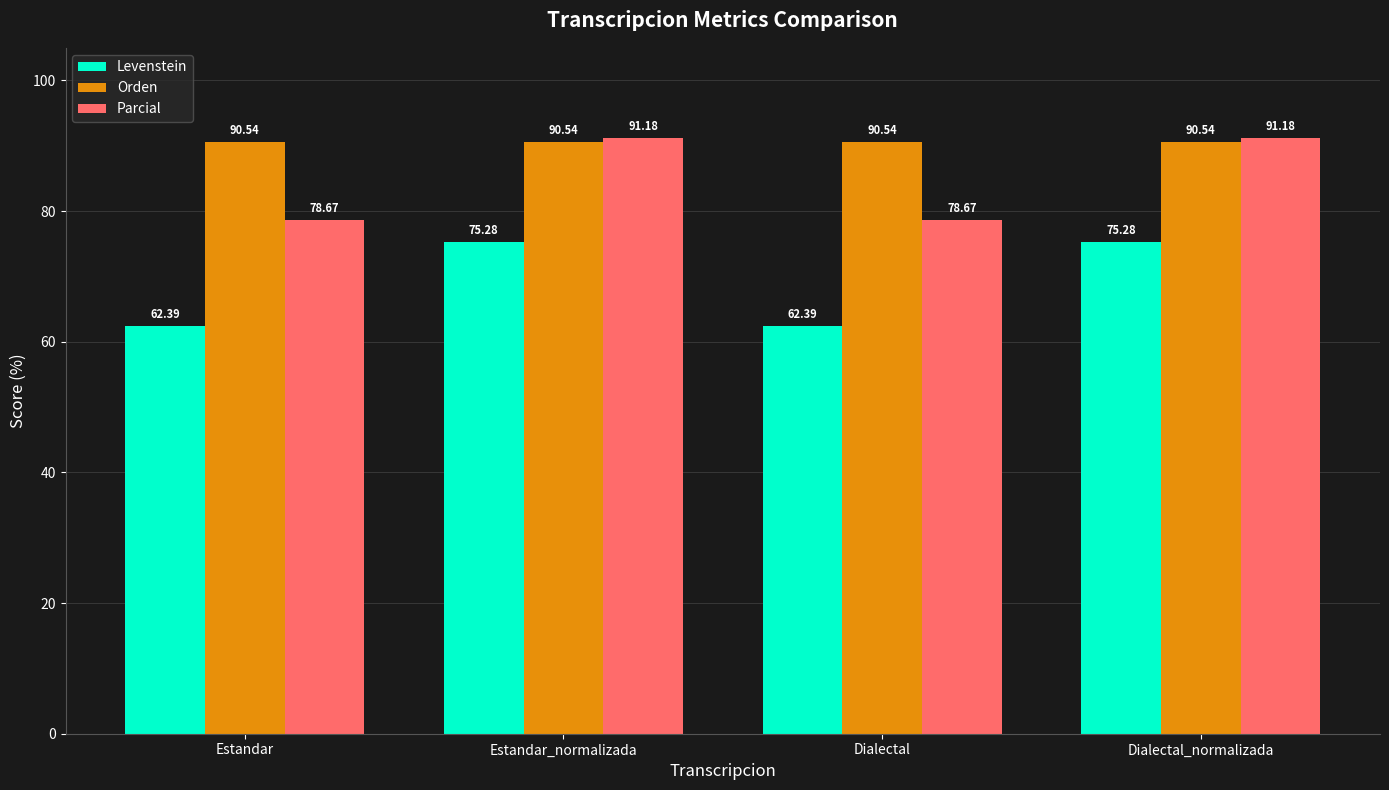

At which label does Parcial first exceed 91?

Estandar_normalizada